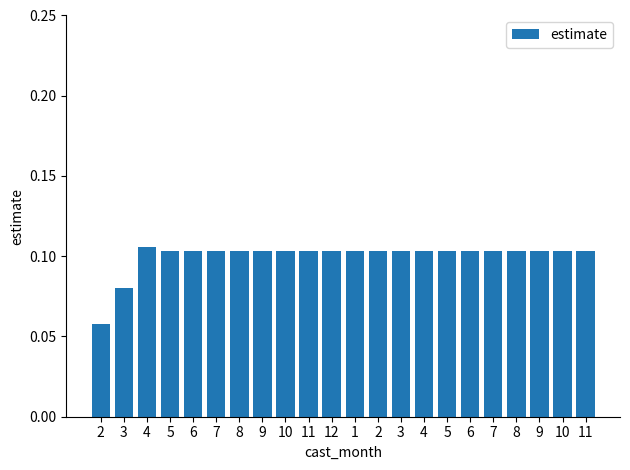

Which label corresponds to the largest value in the chart?

4